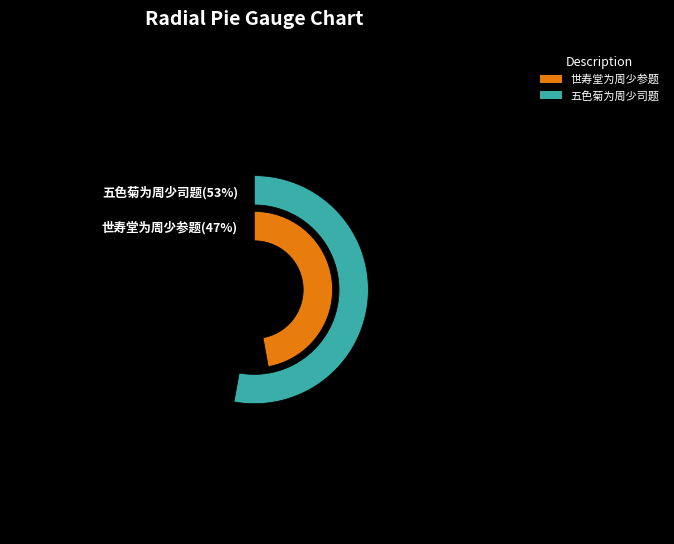

Approximately how many times larger is the value at 世寿堂为周少参题 compared to 五色菊为周少司题?

0.9